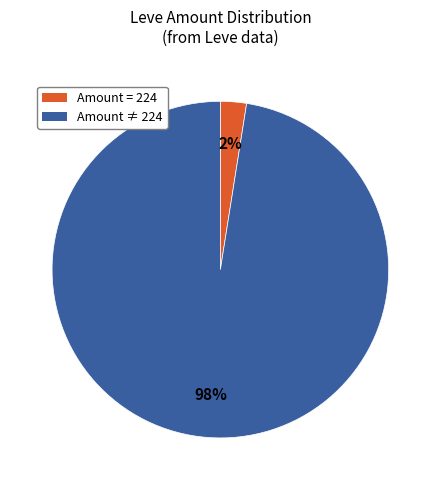

The Amount ≠ 224 slice represents 98% of the pie. True or false?

True